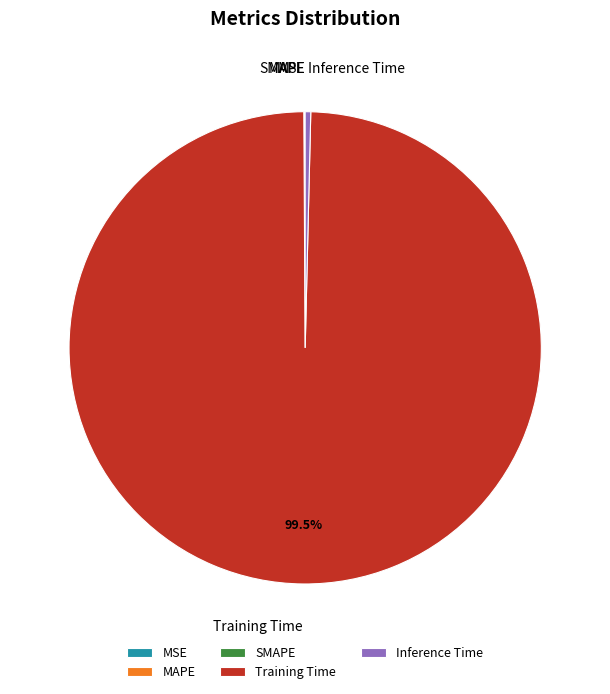

Which category accounts for the majority?

Training Time